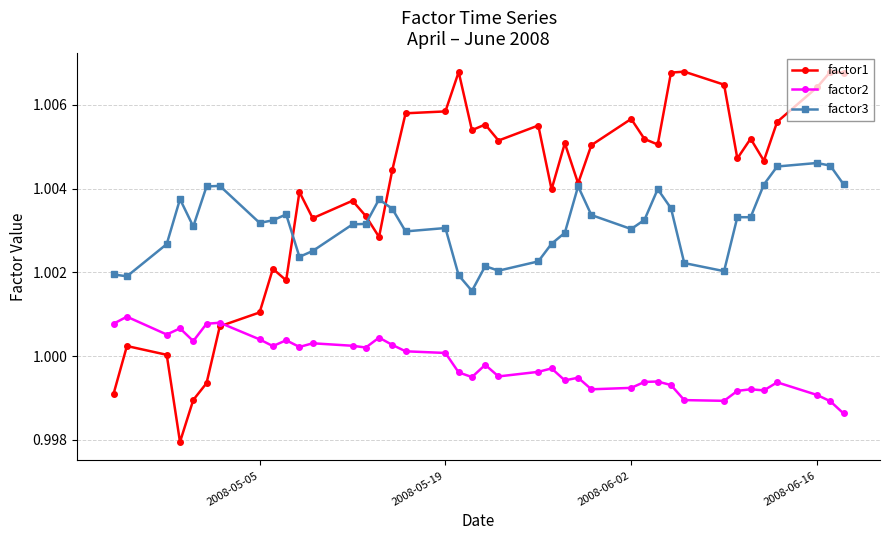

Count the number of categories in the chart.

40